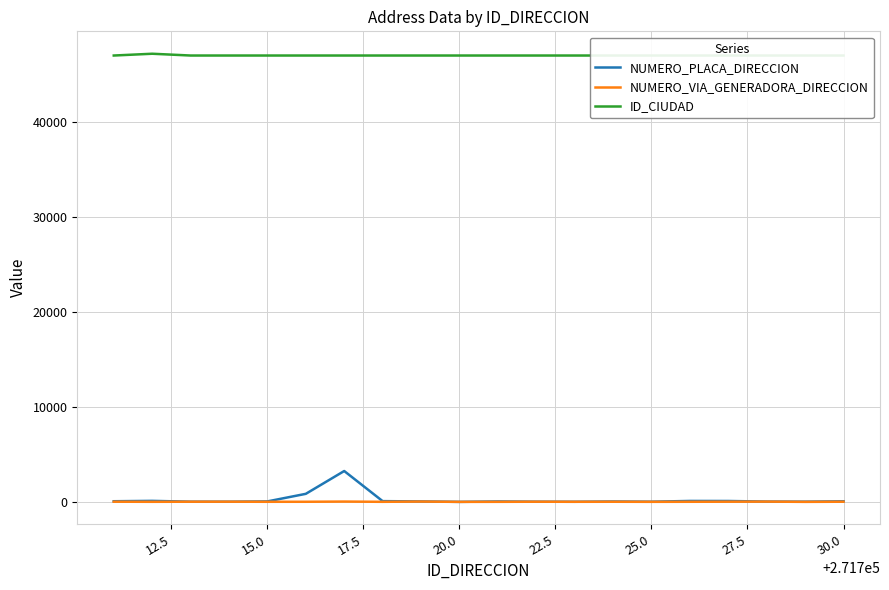

How many lines are shown in the chart?

3